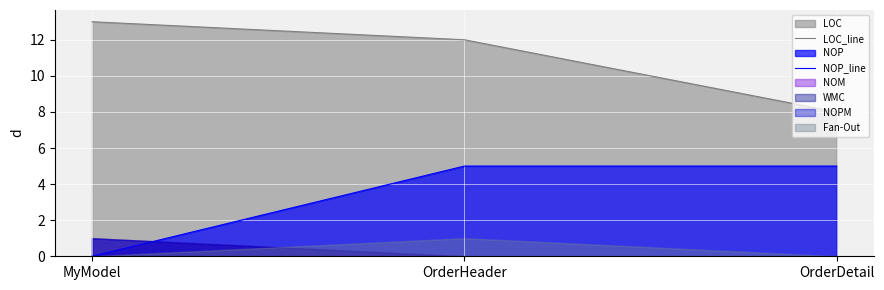

Reading right to left, extract all data points from this chart.

LOC_line: 8	12	13
NOP_line: 5	5	0